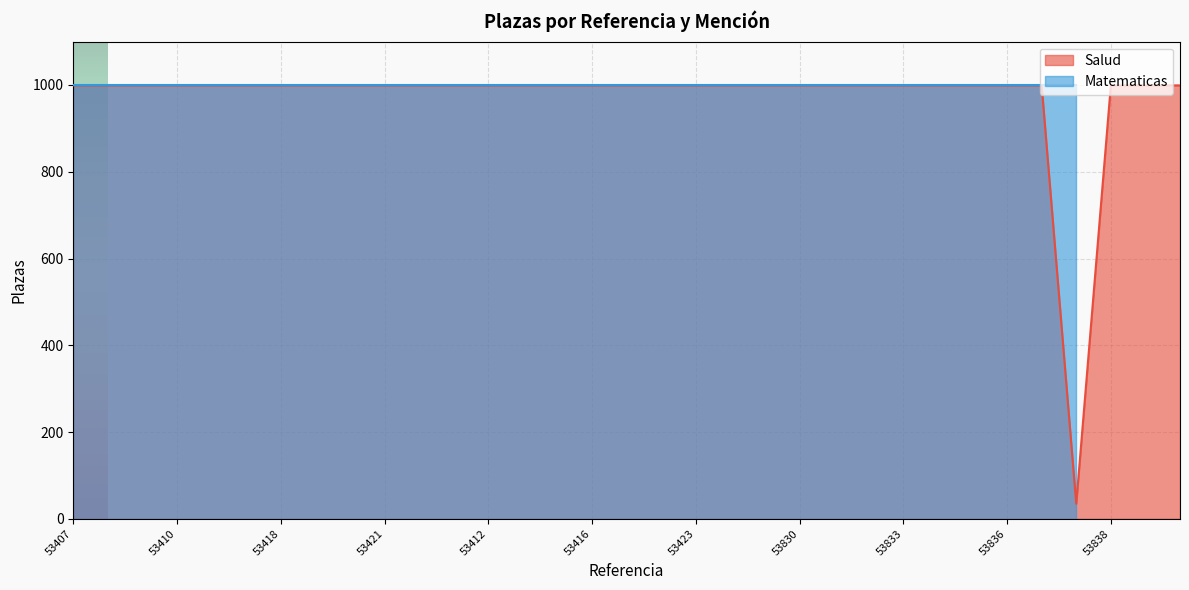

What is the minimum value for Salud?

35